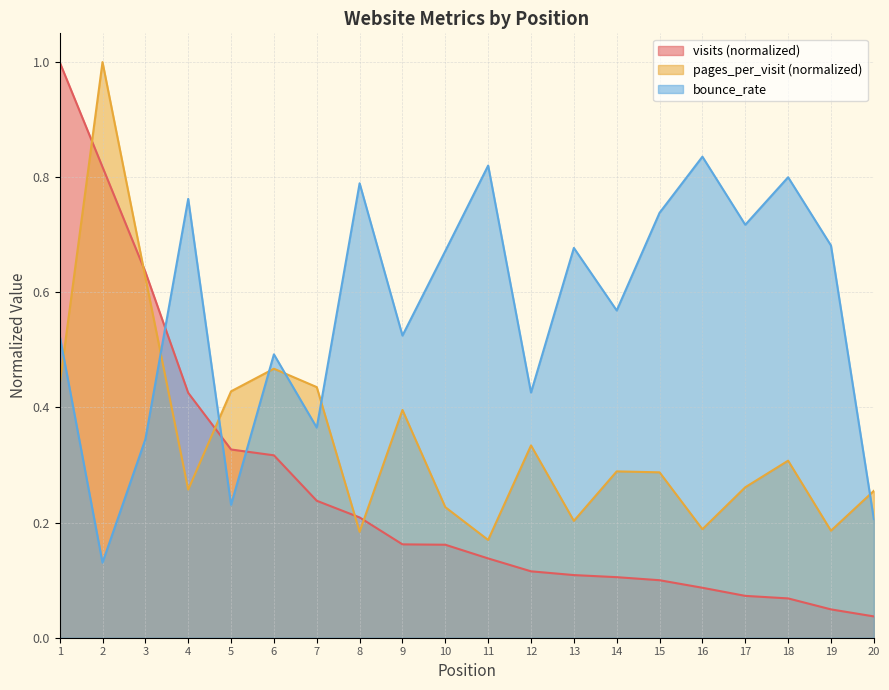

Read the visits value at 12.

0.1